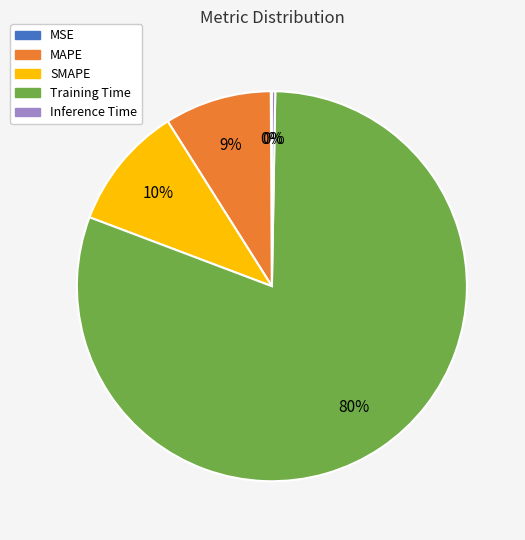

Is the sum of Training Time and MAPE greater than half?

Yes